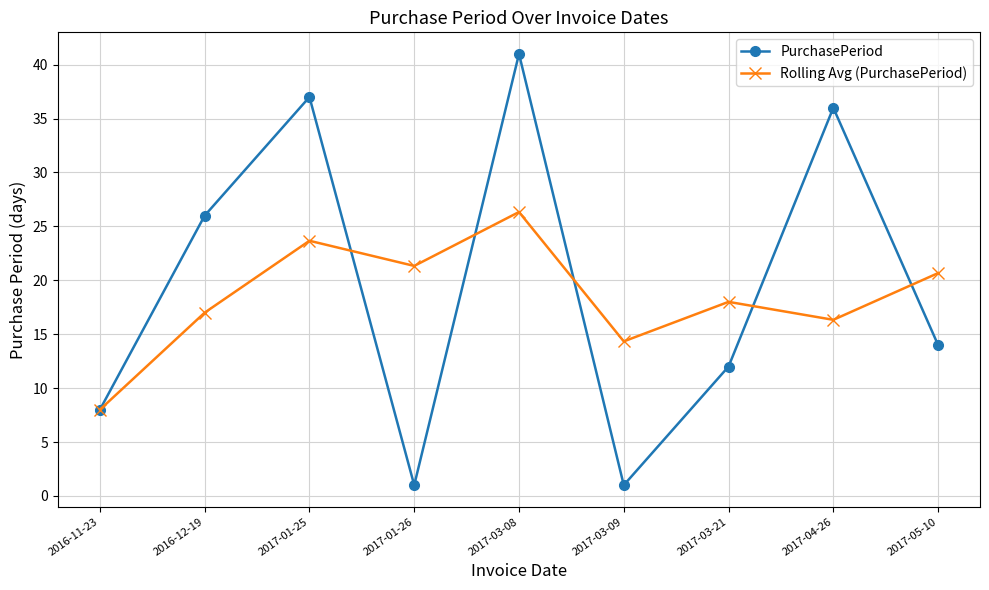

What is the maximum value shown in the chart?

41.0